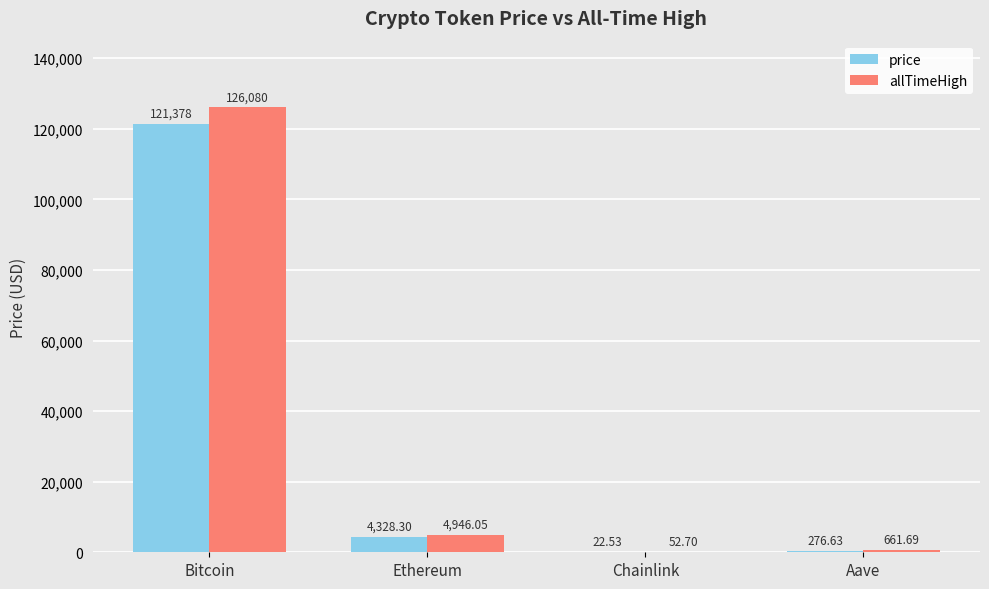

Where is price nearest to the value 60700?

Ethereum